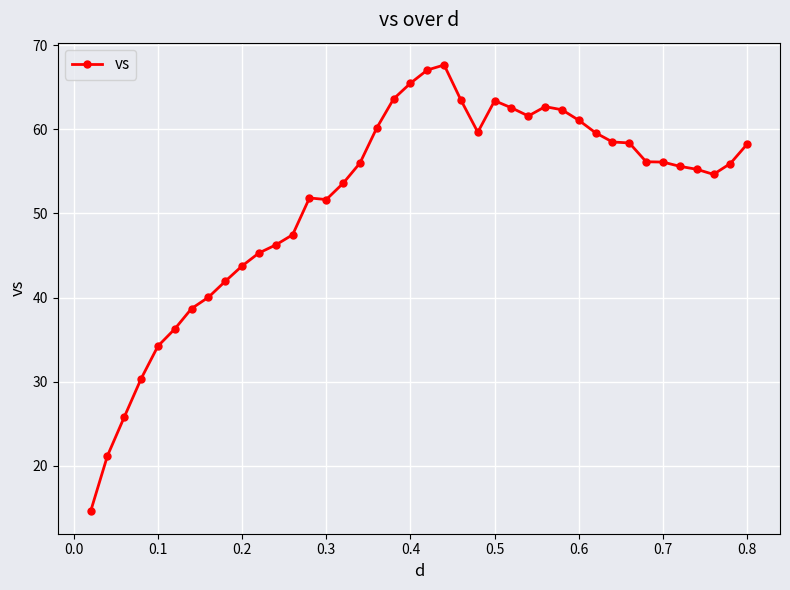

What is the value of the 2nd point from the left?

21.2